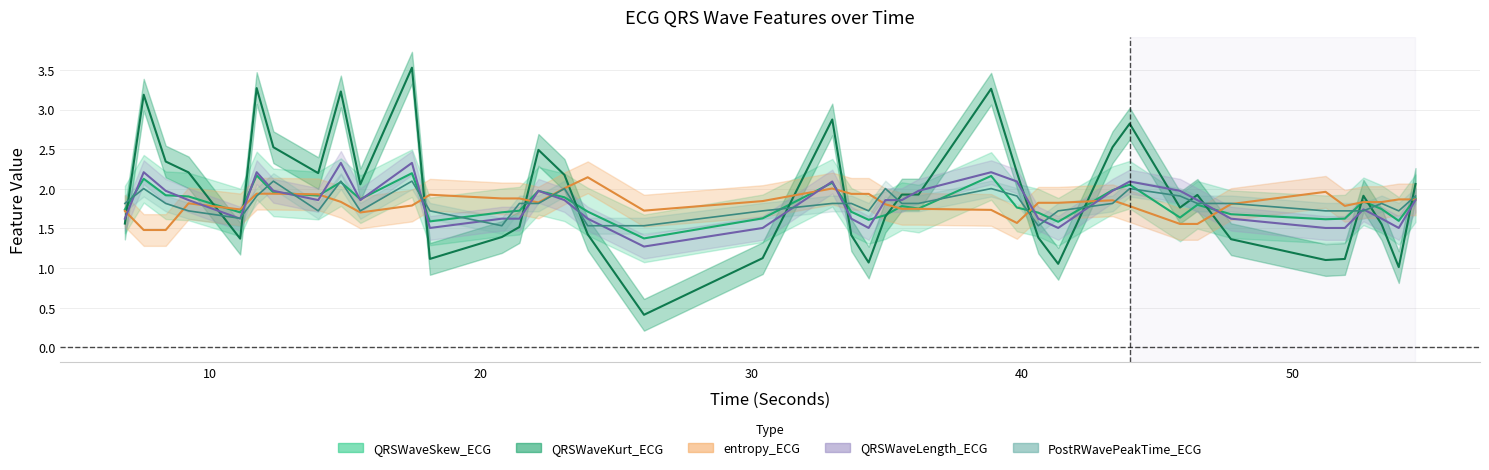

List the series in order of their peak value, lowest first.

PostRWavePeakTime_ECG, entropy_ECG, QRSWaveSkew_ECG, QRSWaveLength_ECG, QRSWaveKurt_ECG